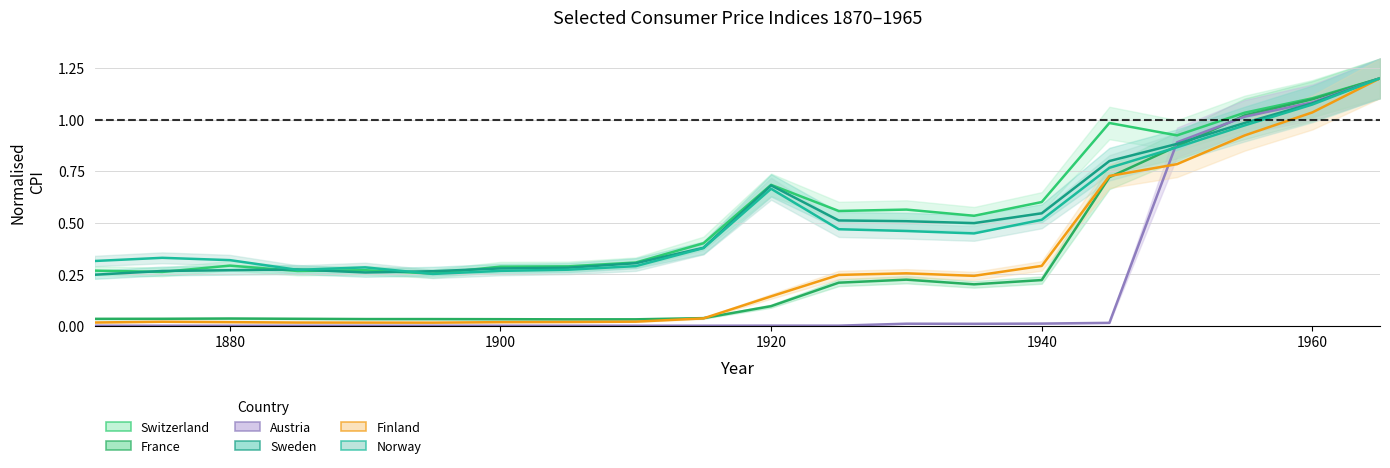

At which category does Sweden reach its first local valley?

1890